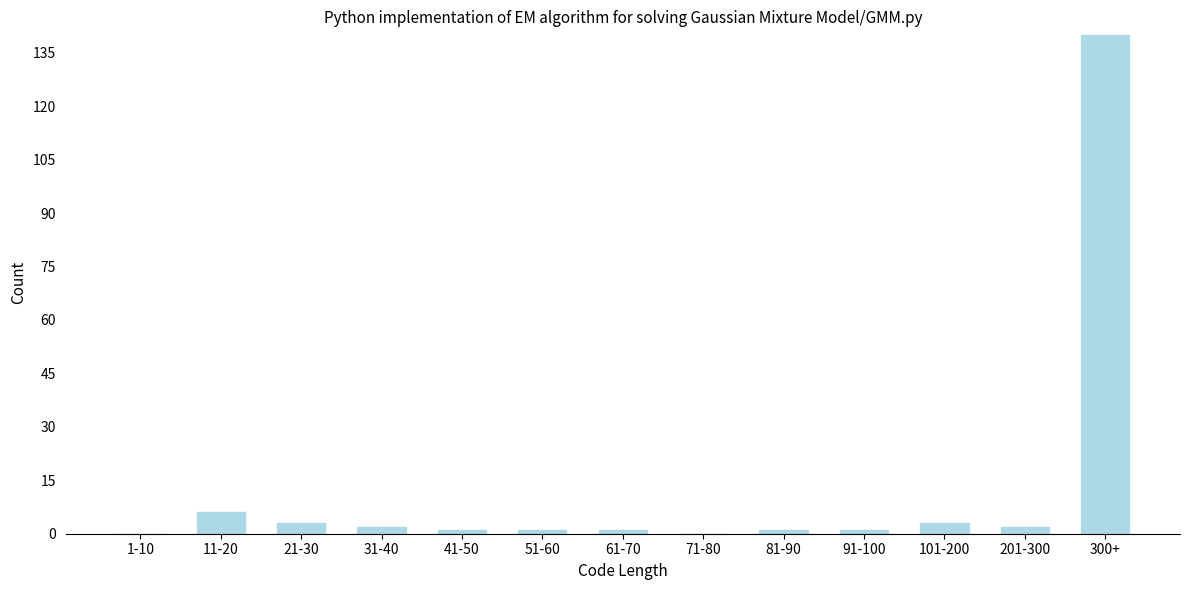

Reading left to right, what are all the values shown in this chart?

1-10=0	11-20=6	21-30=3	31-40=2	41-50=1	51-60=1	61-70=1	71-80=0	81-90=1	91-100=1	101-200=3	201-300=2	300+=140